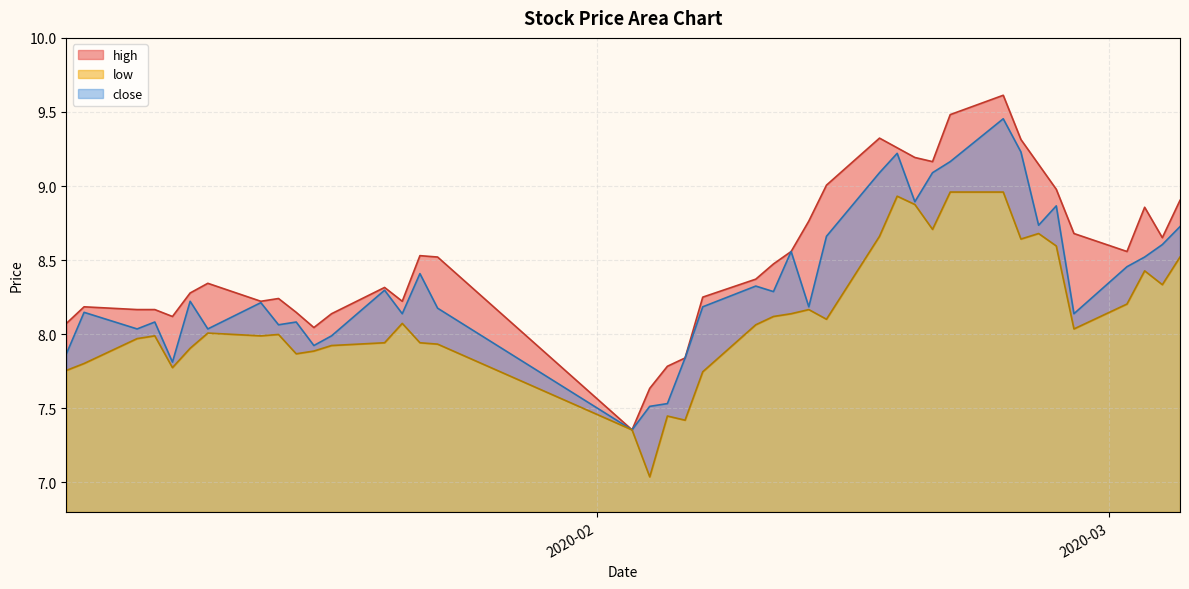

Reading left to right, what are all the values shown in this chart?

high: 8.1	8.2	8.2	8.2	8.1	8.3	8.3	8.2	8.2	8.1	8.0	8.1	8.3	8.2	8.5	8.5	7.4	7.6	7.8	7.8	8.3	8.4	8.5	8.6	8.8	9.0	9.3	9.3	9.2	9.2	9.5	9.6	9.3	9.1	9.0	8.7	8.6	8.9	8.7	8.9
low: 7.8	7.8	8.0	8.0	7.8	7.9	8.0	8.0	8.0	7.9	7.9	7.9	7.9	8.1	7.9	7.9	7.4	7.0	7.4	7.4	7.7	8.1	8.1	8.1	8.2	8.1	8.7	8.9	8.9	8.7	9.0	9.0	8.6	8.7	8.6	8.0	8.2	8.4	8.3	8.5
close: 7.9	8.1	8.0	8.1	7.8	8.2	8.0	8.2	8.1	8.1	7.9	8.0	8.3	8.1	8.4	8.2	7.4	7.5	7.5	7.8	8.2	8.3	8.3	8.6	8.2	8.7	9.1	9.2	8.9	9.1	9.2	9.5	9.2	8.7	8.9	8.1	8.5	8.5	8.6	8.7